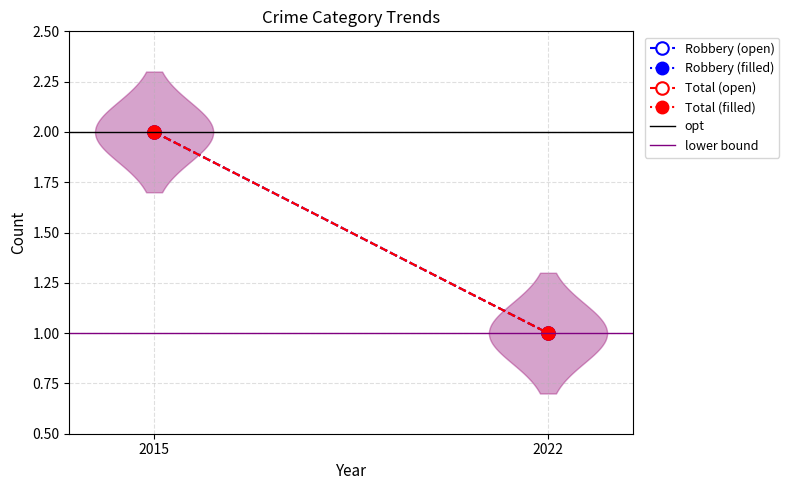

True or false: Robbery (open) has a value of 1 at 2022.

True